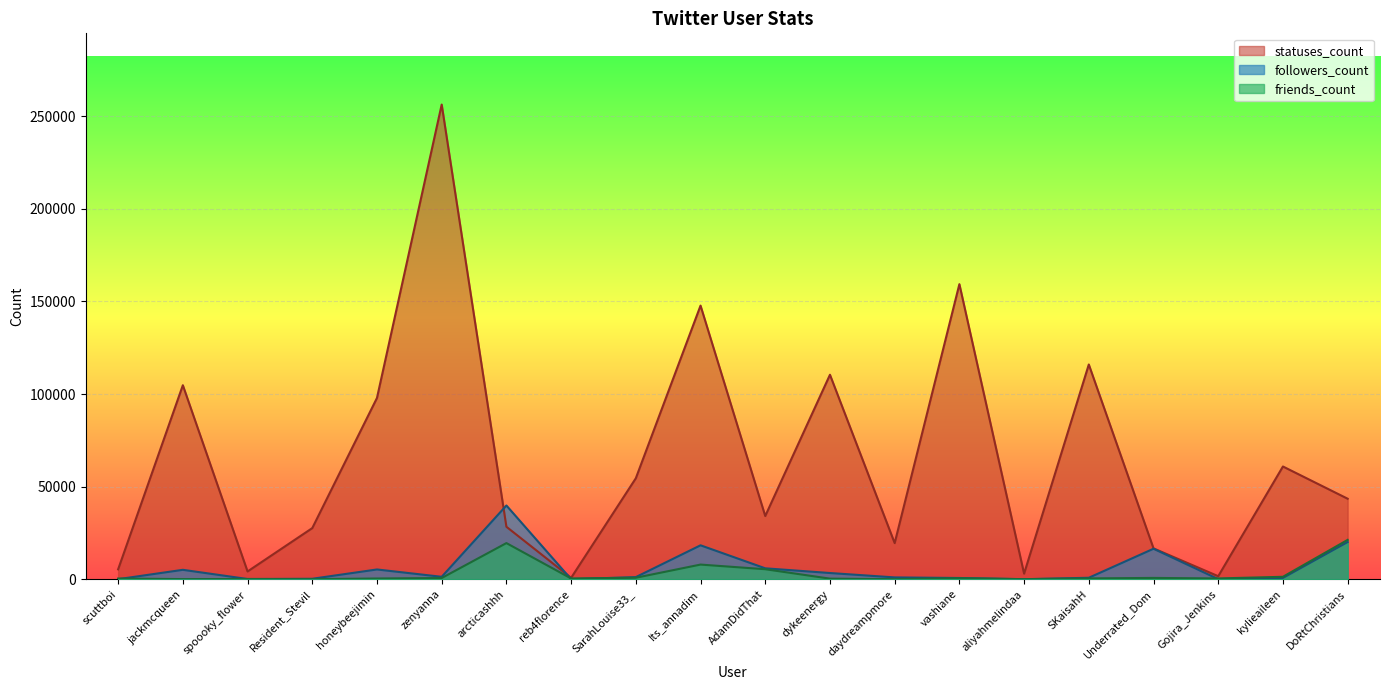

Reading left to right, extract all data points from this chart.

followers_count: 73	5120	163	289	5313	1346	39850	47	1188	18355	5935	3392	1027	707	50	834	16499	95	767	20127
friends_count: 415	114	166	95	433	683	19553	460	843	7950	5441	360	89	610	82	484	751	467	1355	21282
statuses_count: 5389	104787	4237	27647	97921	256318	28369	795	54559	147769	34167	110440	19543	159350	3051	115980	16701	1672	60905	43509